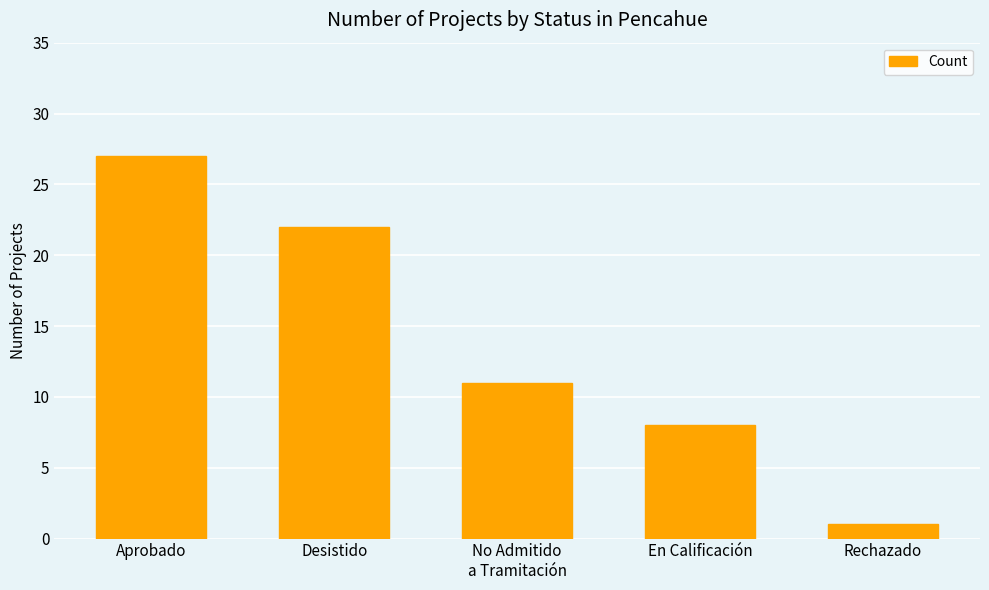

True or false: the data shows 22 at Desistido.

True